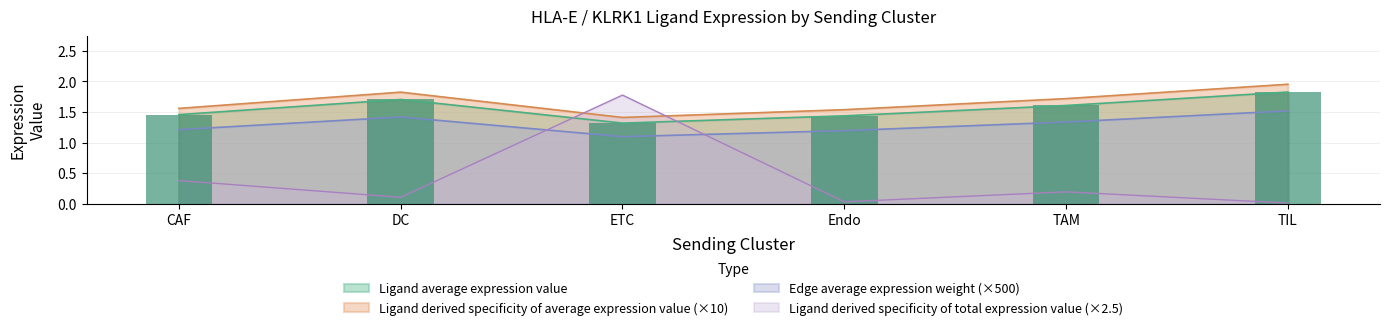

What is the total value across all series at Endo?

4.2